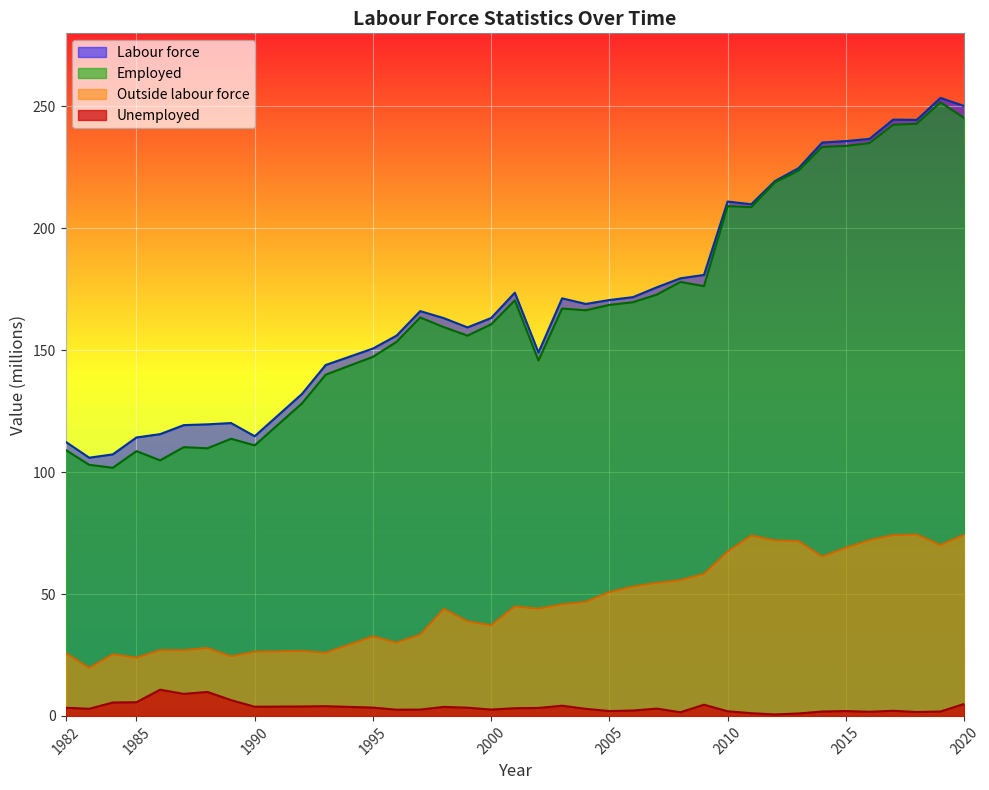

At which category does Employed reach its first local valley?

1984